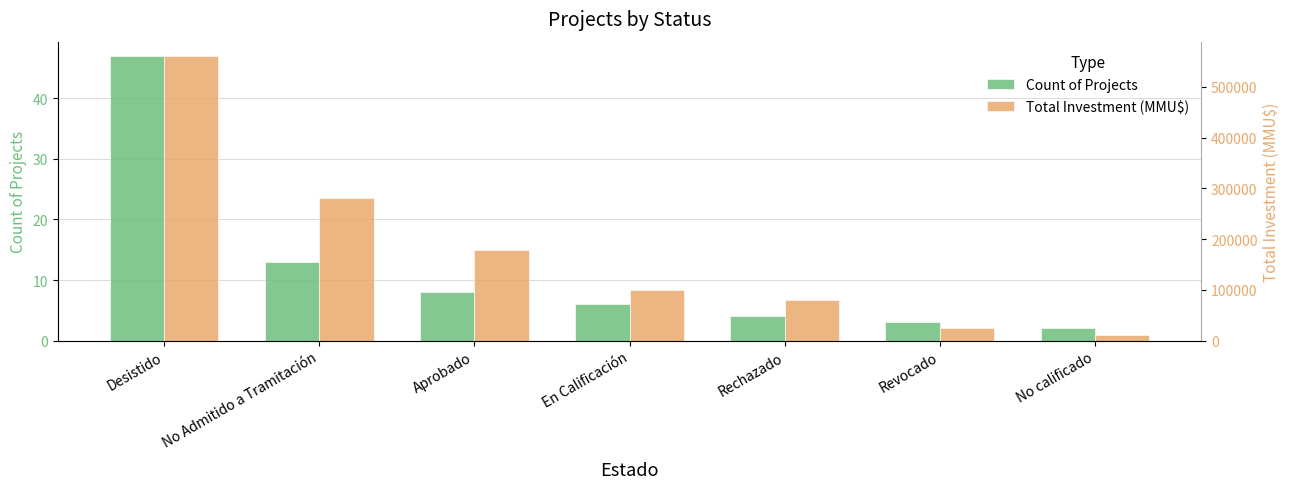

The Total Investment (MMU$) series shows 18628 at No calificado. True or false?

False